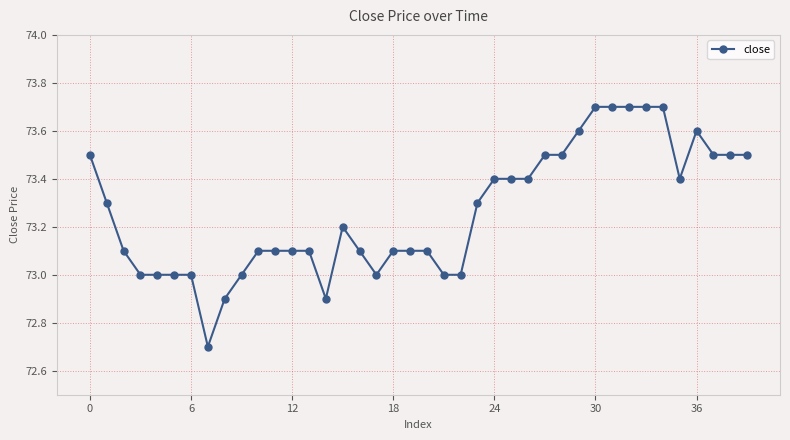

How many lines are shown in the chart?

1